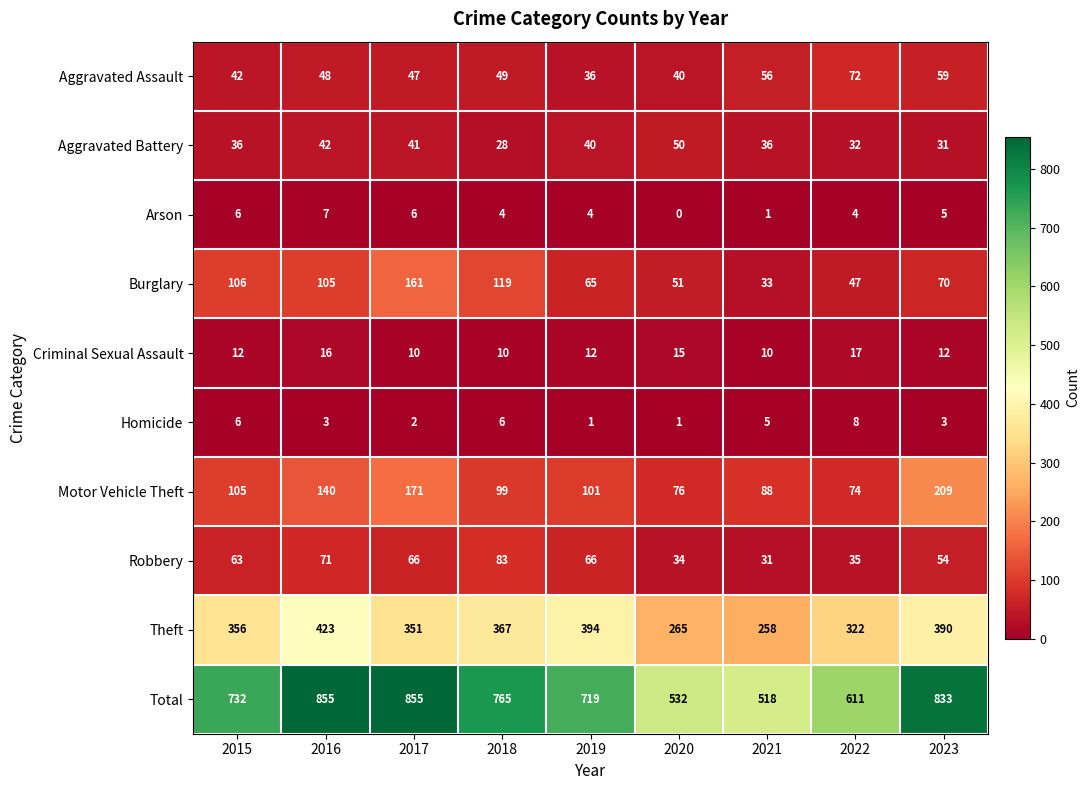

What value does the Motor Vehicle Theft series have at 2016?

140